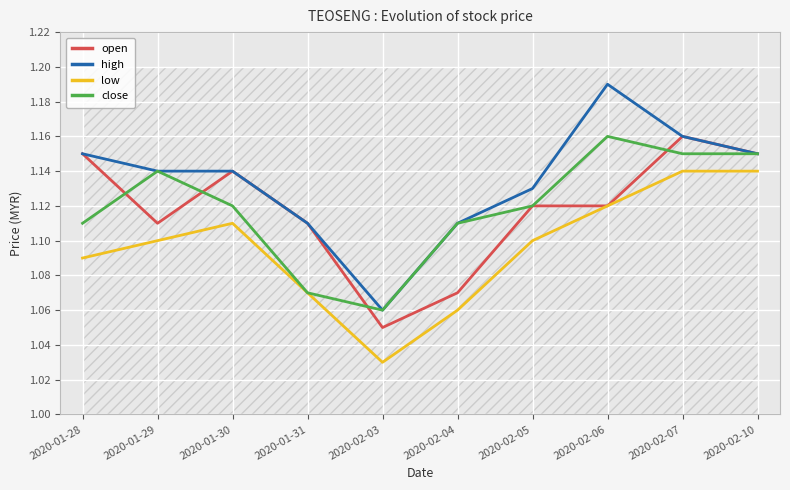

What is the label of the 2nd point from the right?

2020-02-07